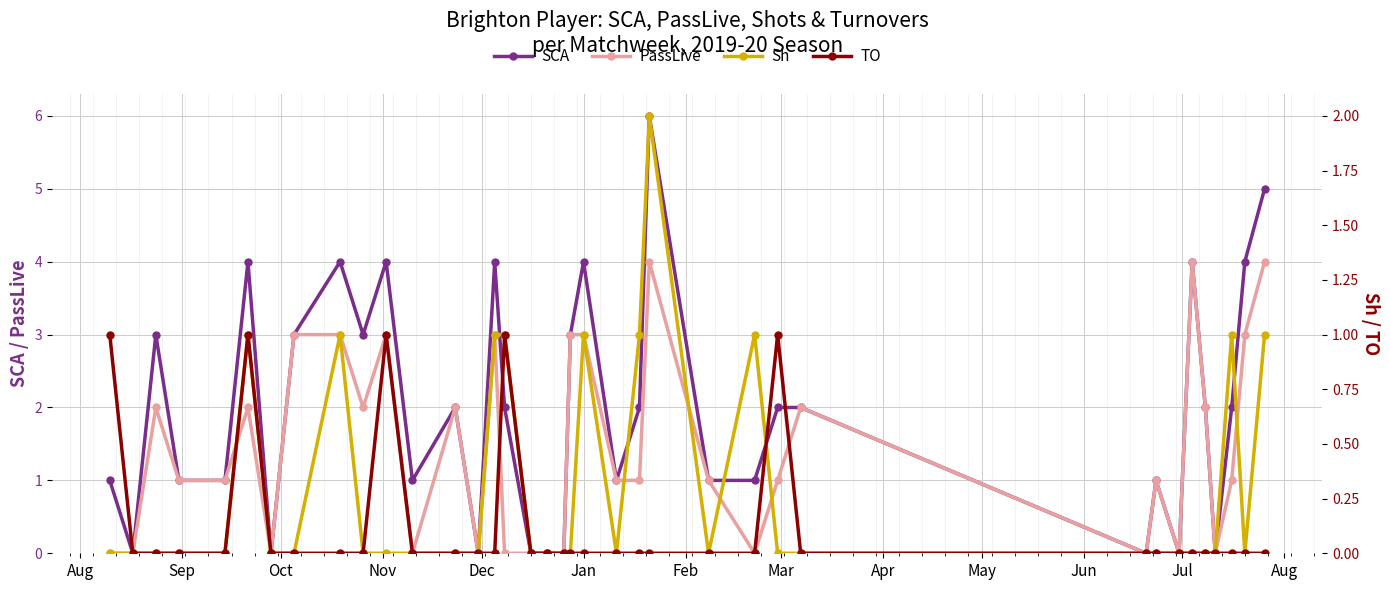

How many interior local peaks does the Sh series have?

6